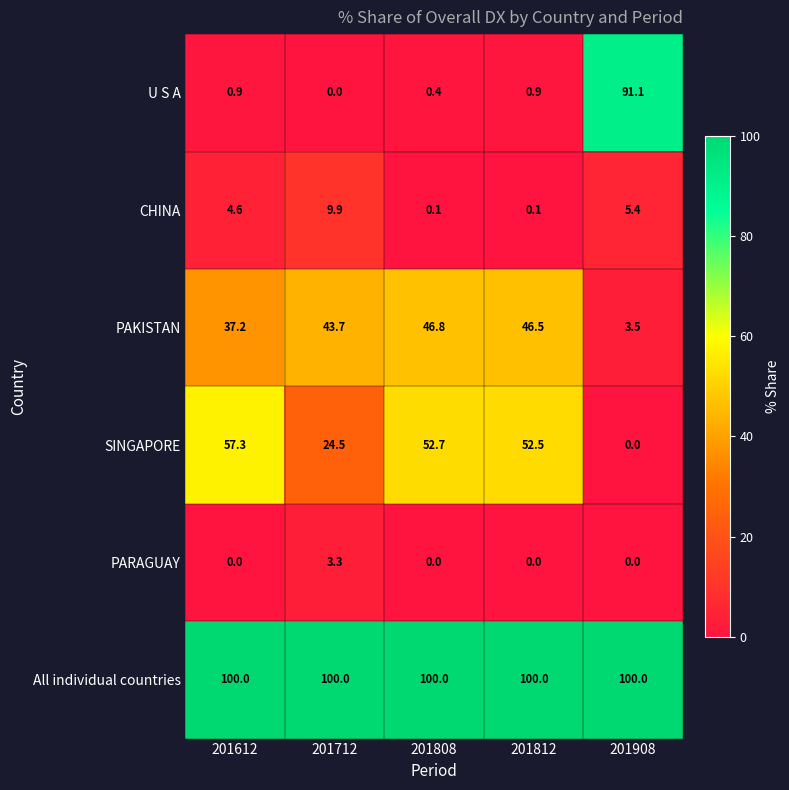

Reading left to right, transcribe all the data shown in this chart.

U S A: 201612=0.9	201712=0.0	201808=0.4	201812=0.9	201908=91.1
CHINA: 201612=4.6	201712=9.9	201808=0.1	201812=0.1	201908=5.4
PAKISTAN: 201612=37.2	201712=43.7	201808=46.8	201812=46.5	201908=3.5
SINGAPORE: 201612=57.3	201712=24.5	201808=52.7	201812=52.5	201908=0.0
PARAGUAY: 201612=0.0	201712=3.3	201808=0.0	201812=0.0	201908=0.0
All individual countries: 201612=100.0	201712=100.0	201808=100.0	201812=100.0	201908=100.0